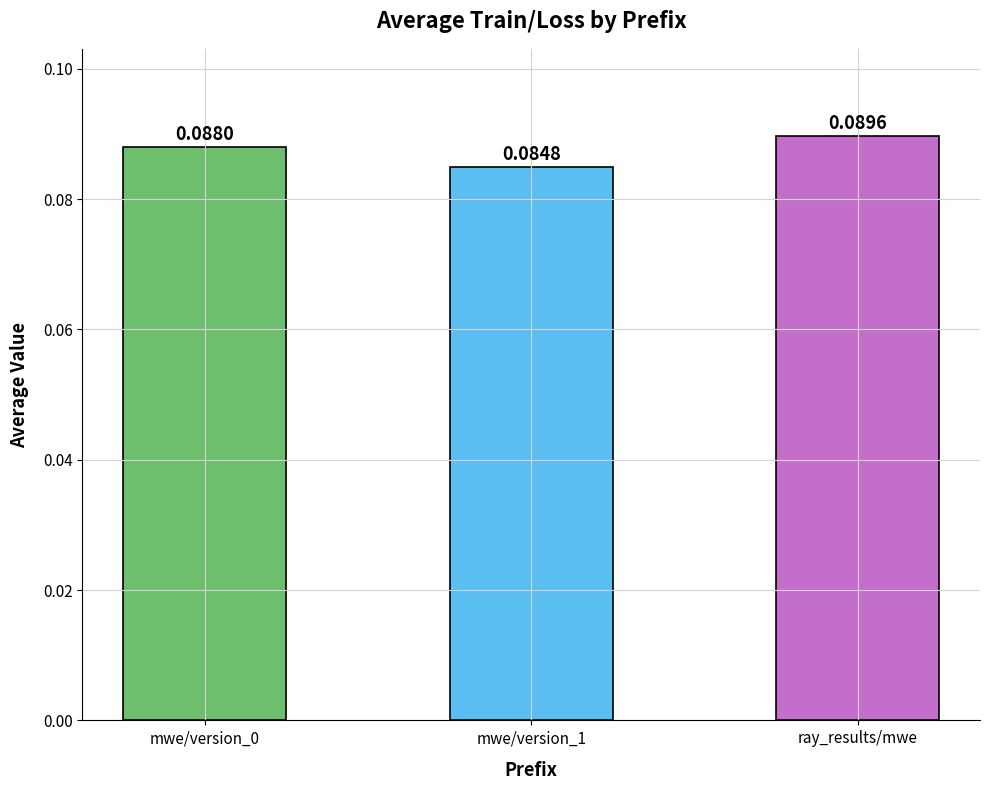

Are the bars horizontal?

No